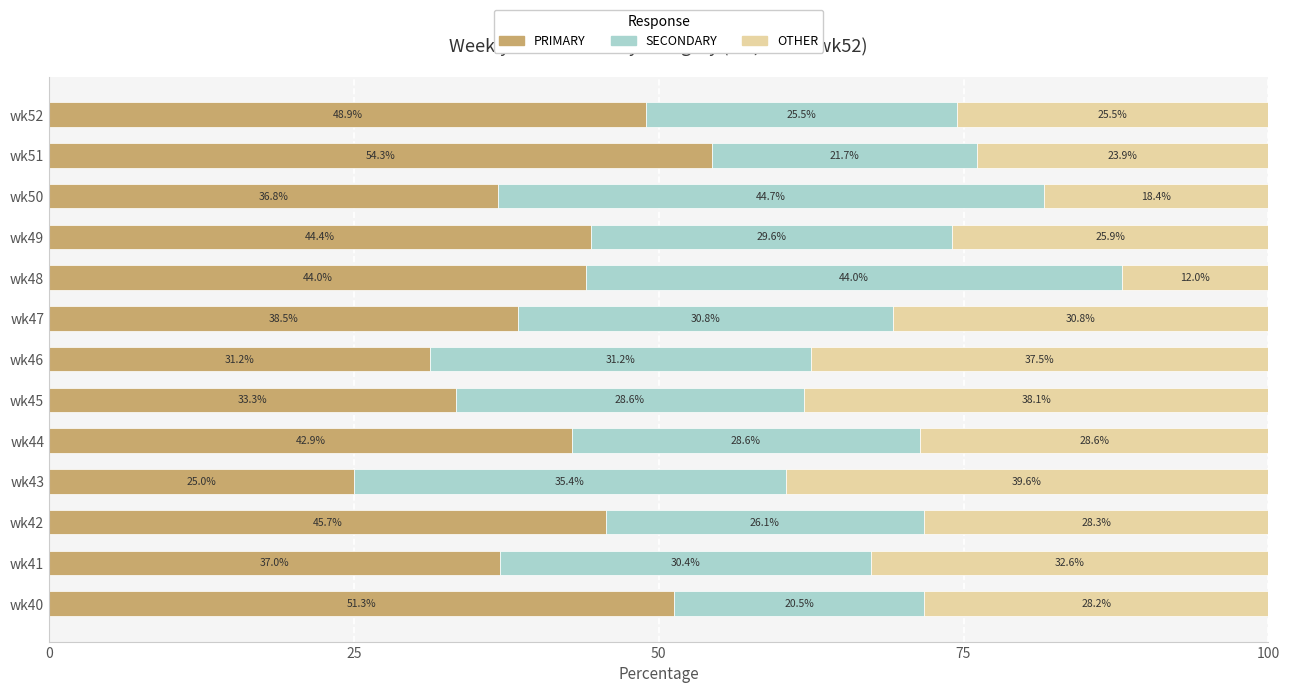

Which category has the lowest value in the PRIMARY series?

wk43